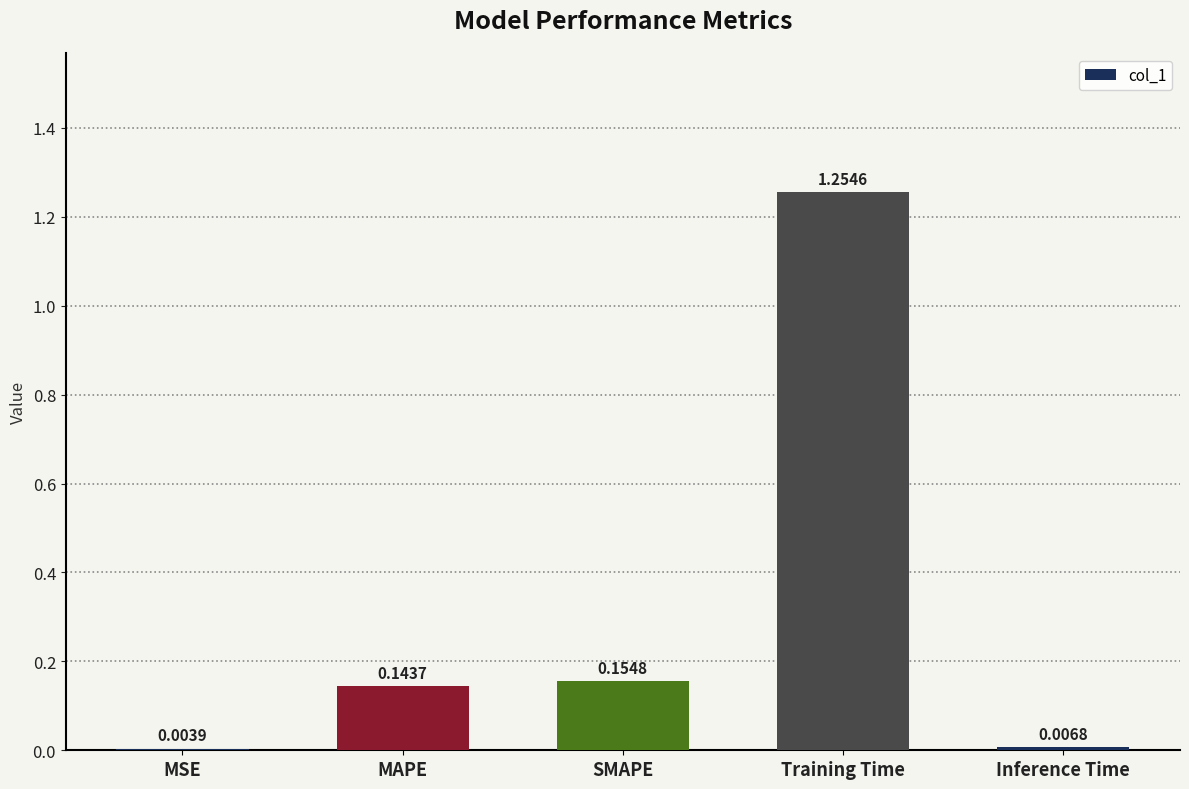

Which has a higher value, MAPE or MSE?

MAPE